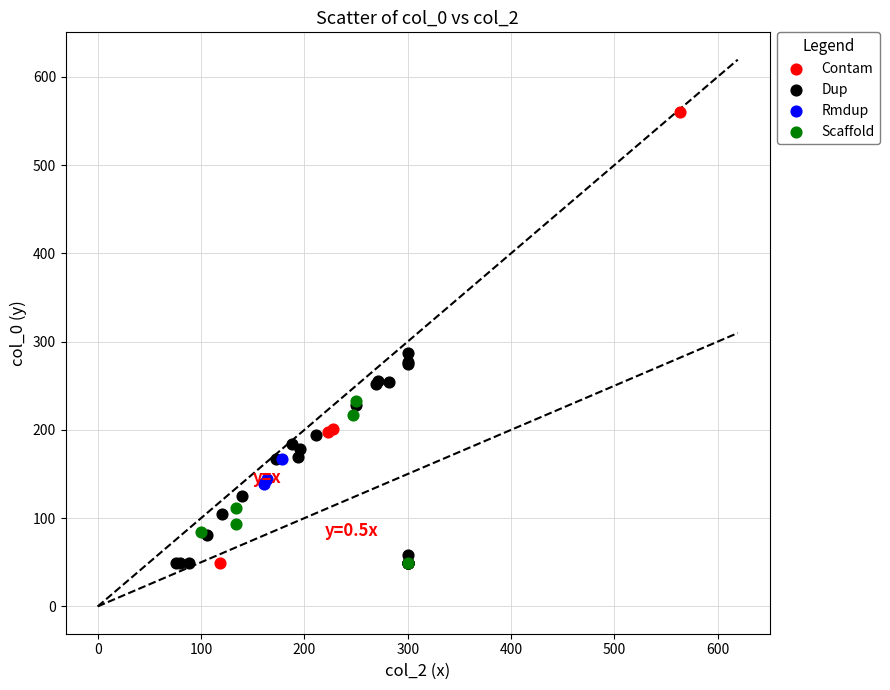

Which series has the largest Y range (max minus min)?

Contam